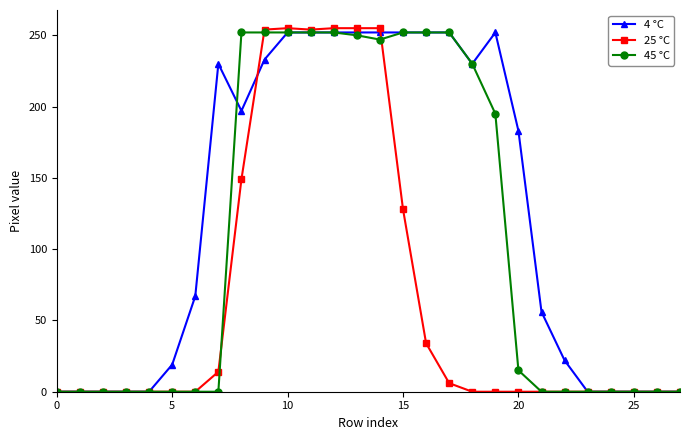

At how many categories does at least one series exceed 102?

14